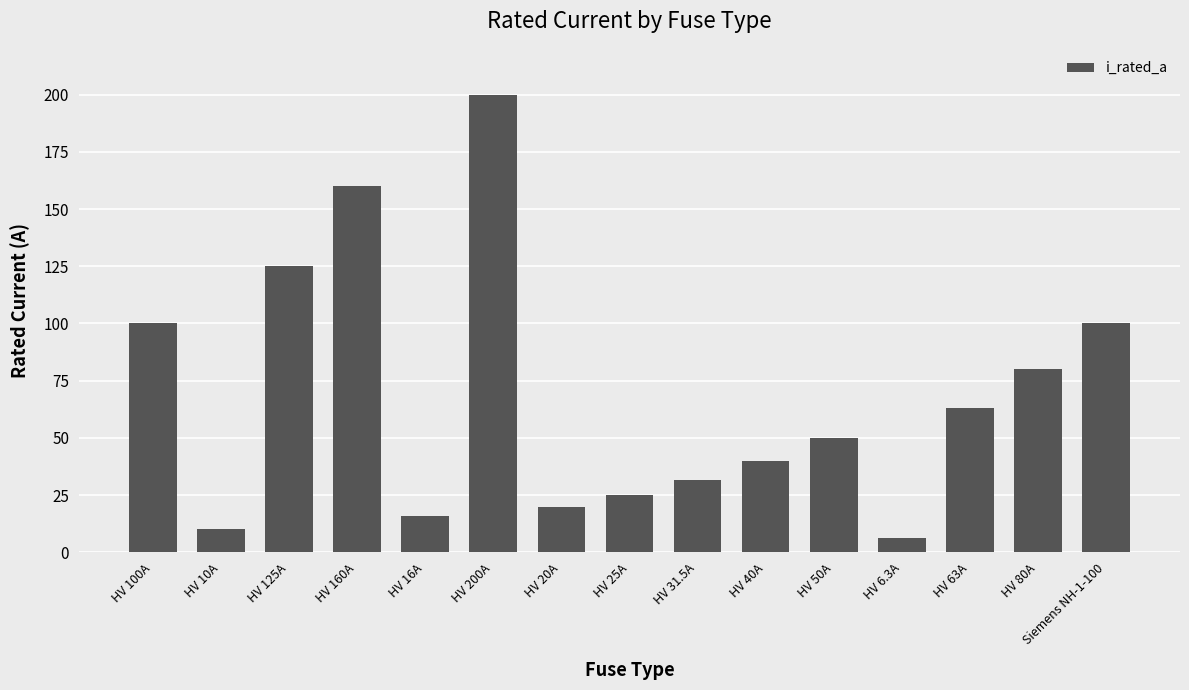

What position from the left is HV 200A?

6